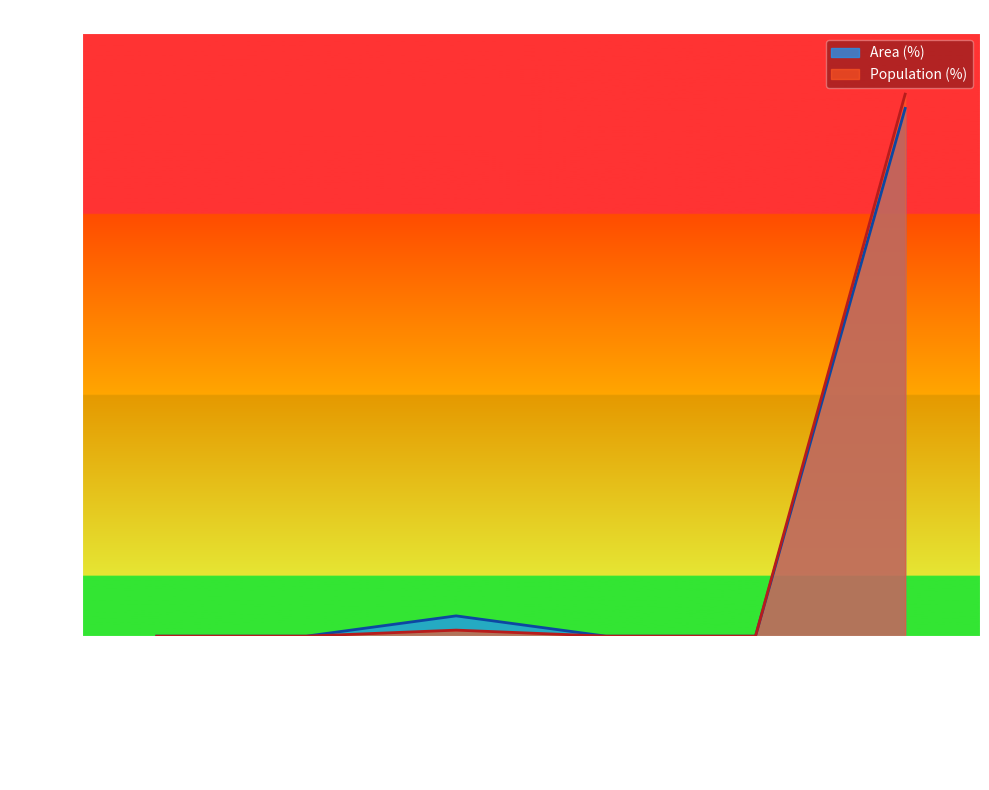

Which category has the highest value in the Area (%) series?

Likely irrelevant (<10 min)